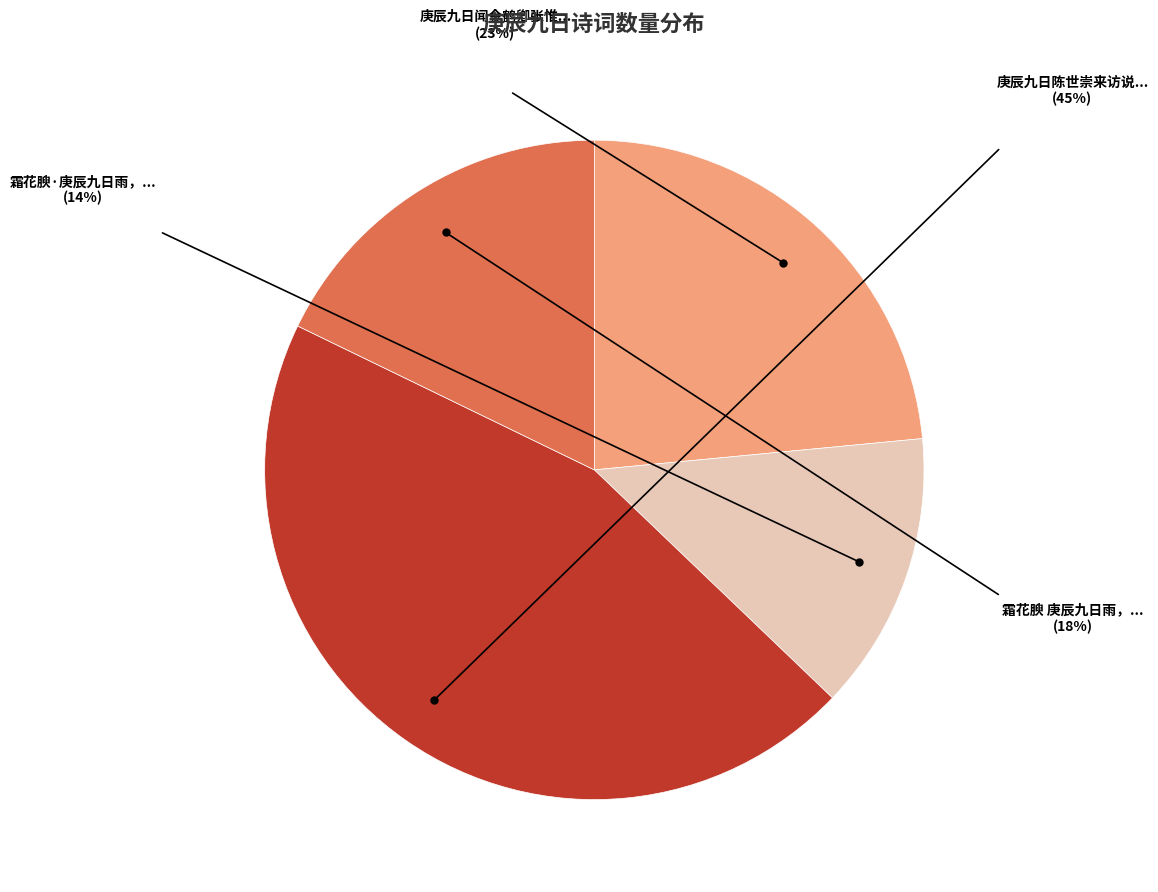

Is there any slice that represents more than half of the pie?

No